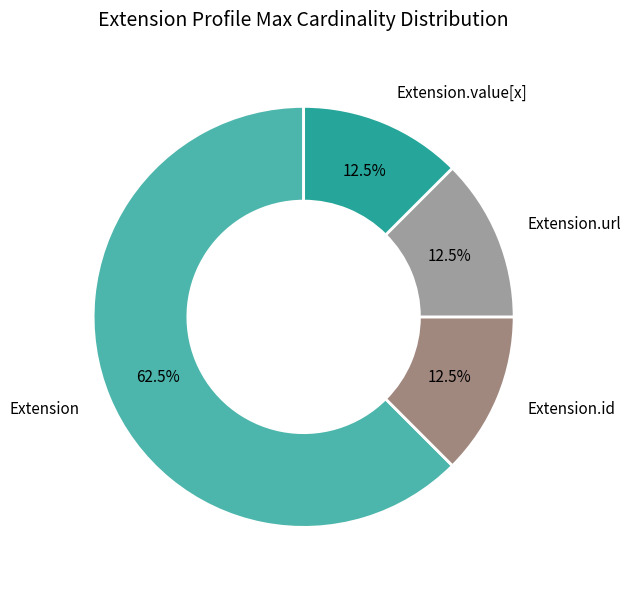

Is there a majority slice in this chart?

Yes